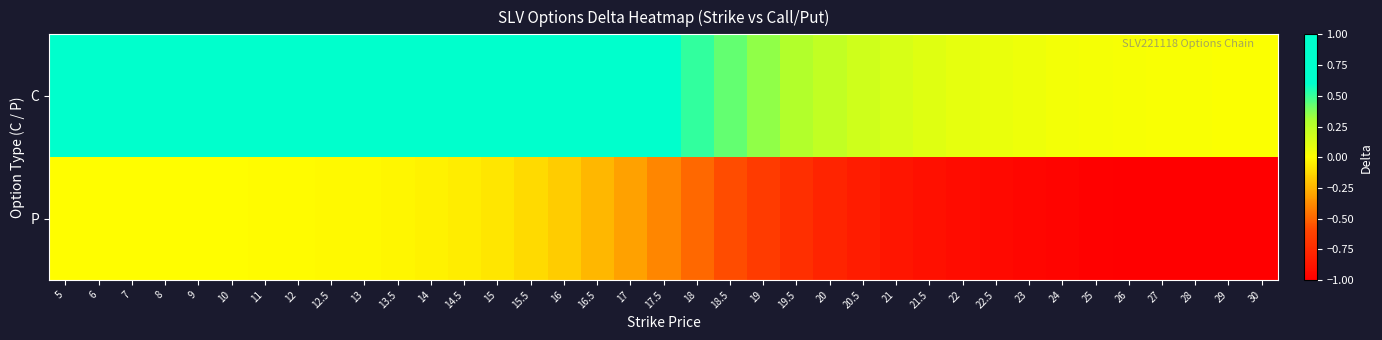

At how many categories does at least one series exceed 0?

37